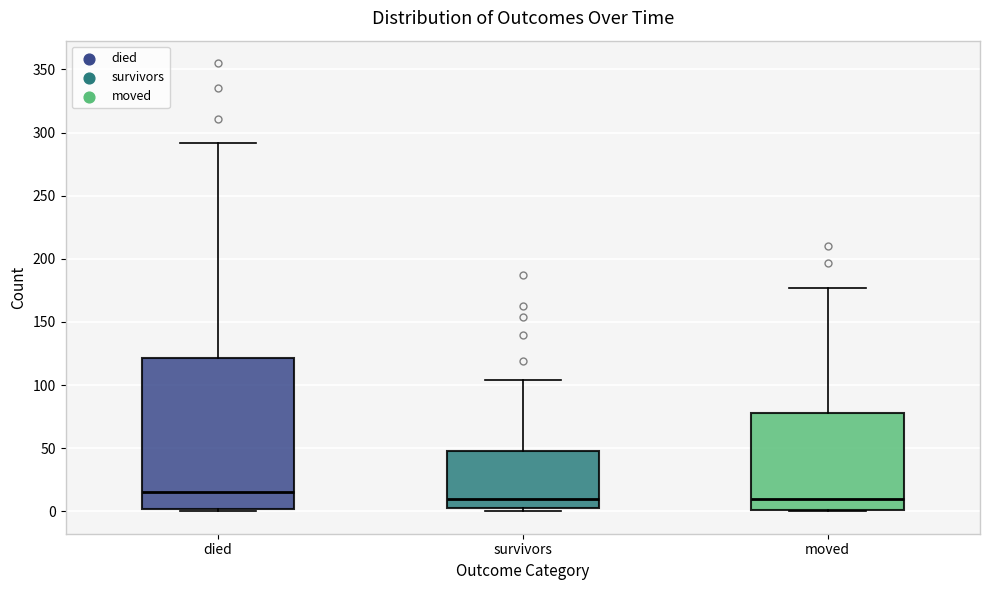

Reading left to right, transcribe this box plot: for each box, give where its median line is, the range the box spans, and where its two whiskers end, as read against the y-axis. The values are not printed on the chart, so give them approximately, as read against the axis.

died: median 15, box 0 to 120, whiskers 0 to 290
survivors: median 10, box 5 to 50, whiskers 0 to 105
moved: median 10, box 0 to 80, whiskers 0 to 175